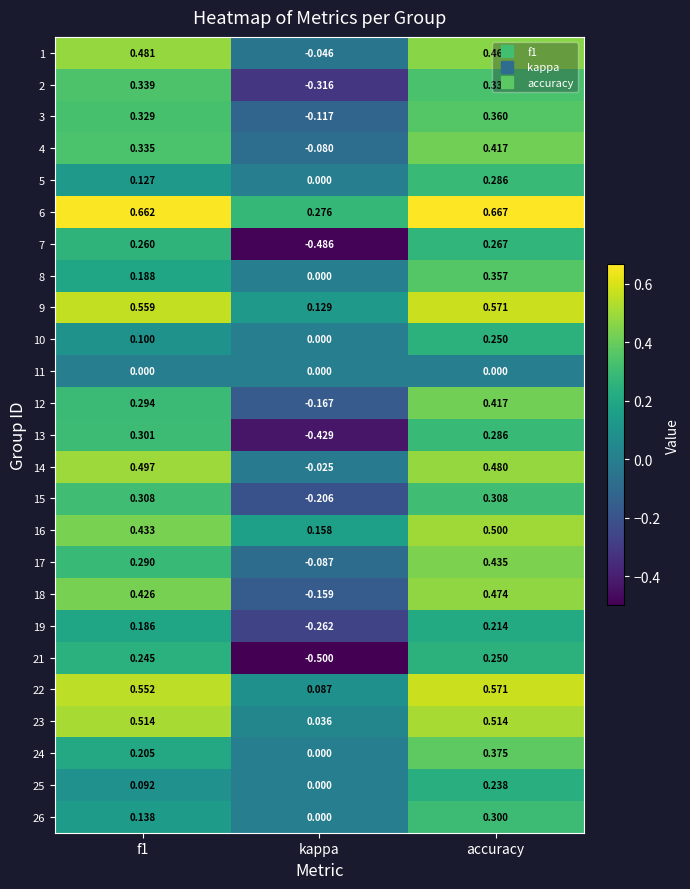

At which label is 16 closest to 0?

kappa